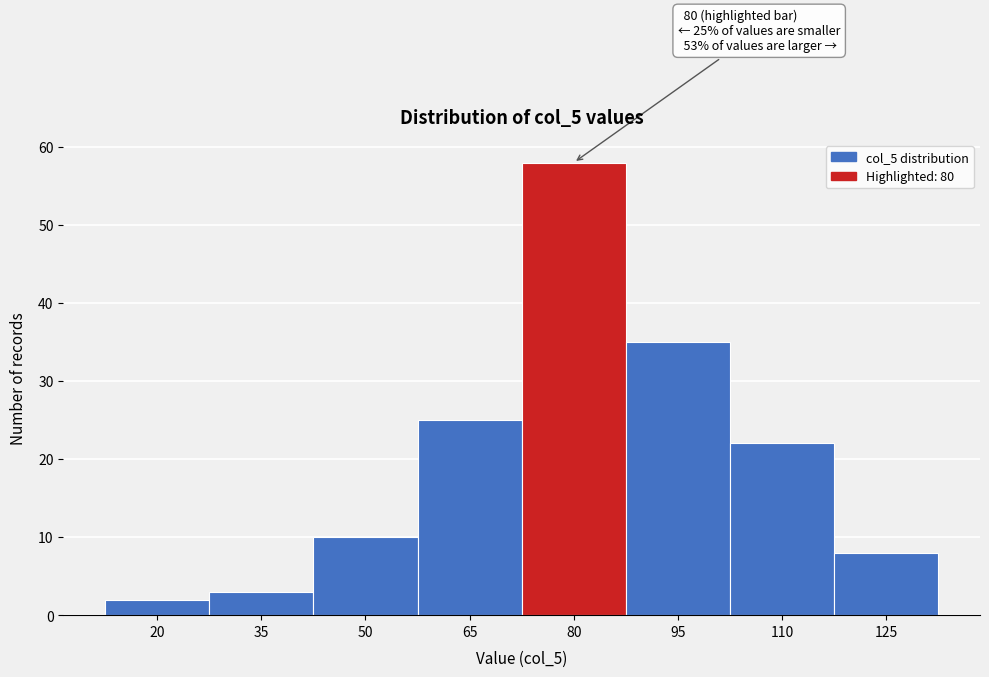

Reading left to right, extract all data points from this chart.

2	3	10	25	58	35	22	8